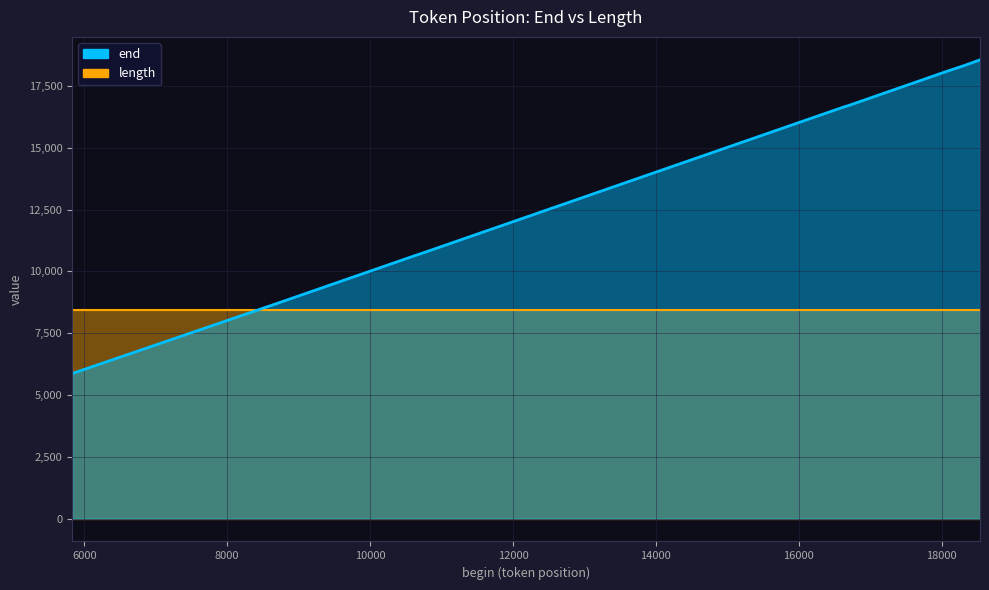

Reading right to left, transcribe all the data shown in this chart.

18537=18556	18336=18345	18052=18070	16711=16721	16638=16657	10738=10743	10626=10635	8598=8603	8527=8536	8333=8338	8282=8291	5829=5865